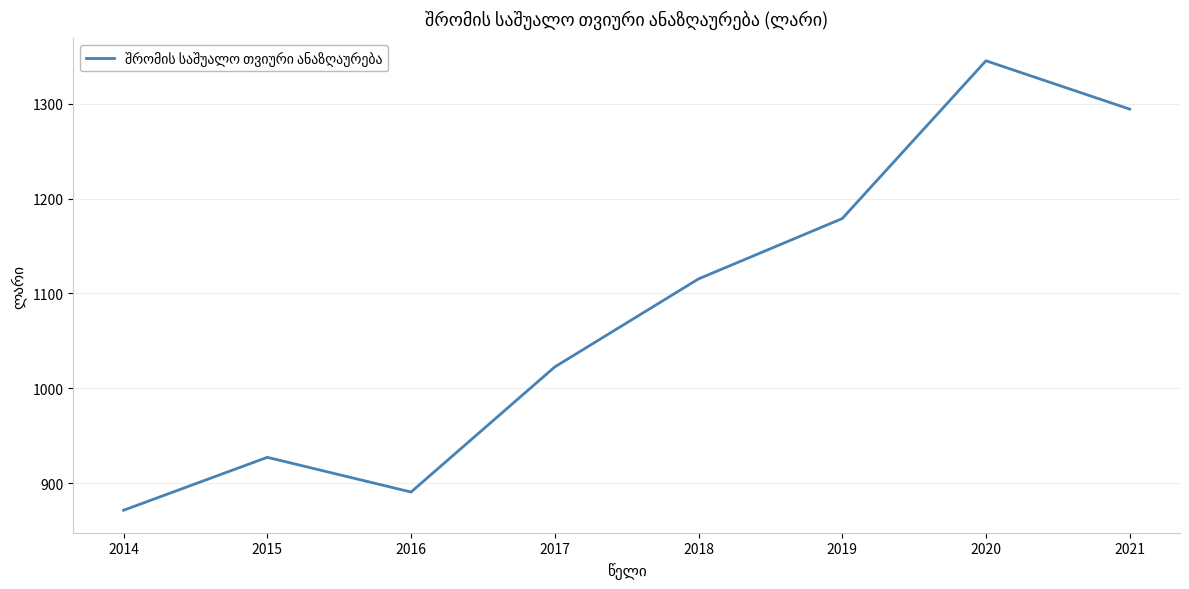

Read the value at 2016.

890.6